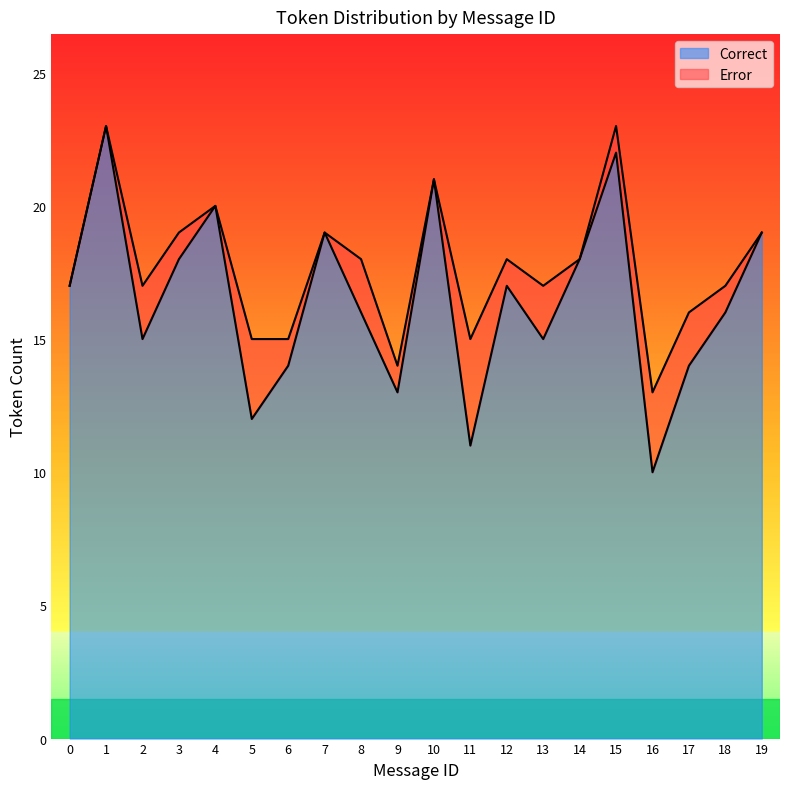

At 6, list the series in order from smallest to largest.

Error, Correct